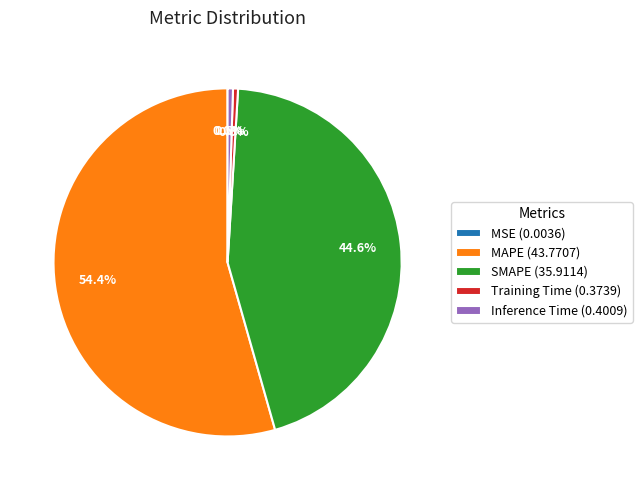

How much of the chart is everything except Inference Time (0.4009)?

99.5%